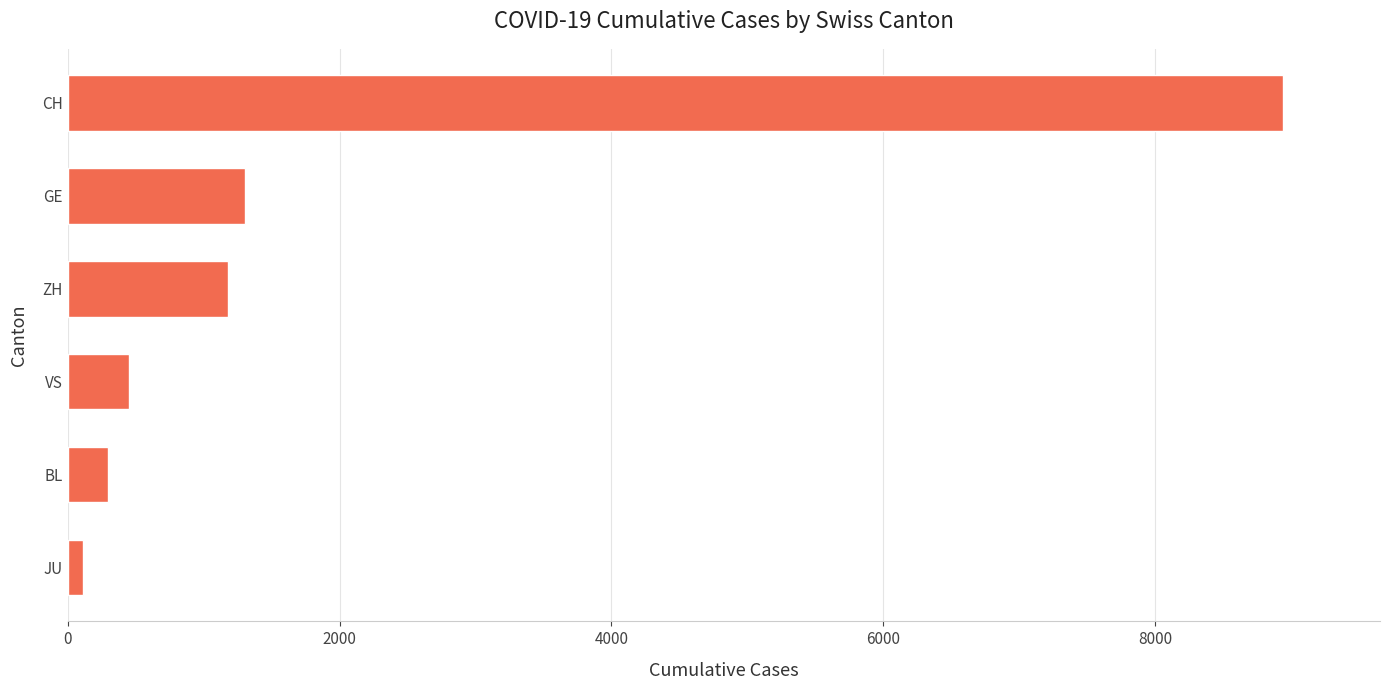

What is the change in value from BL to ZH?

+887